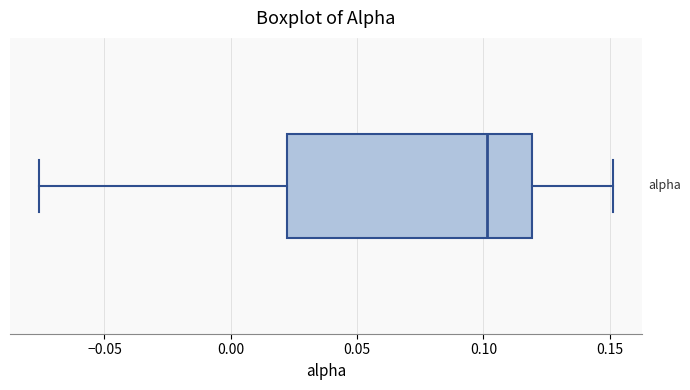

Read this box plot against the x-axis: the position of the median line, the range covered by the box, and the ends of both whiskers. The values are not printed on the chart, so give them approximately, as read against the axis.

median 0.100, box 0.020 to 0.120, whiskers -0.075 to 0.150